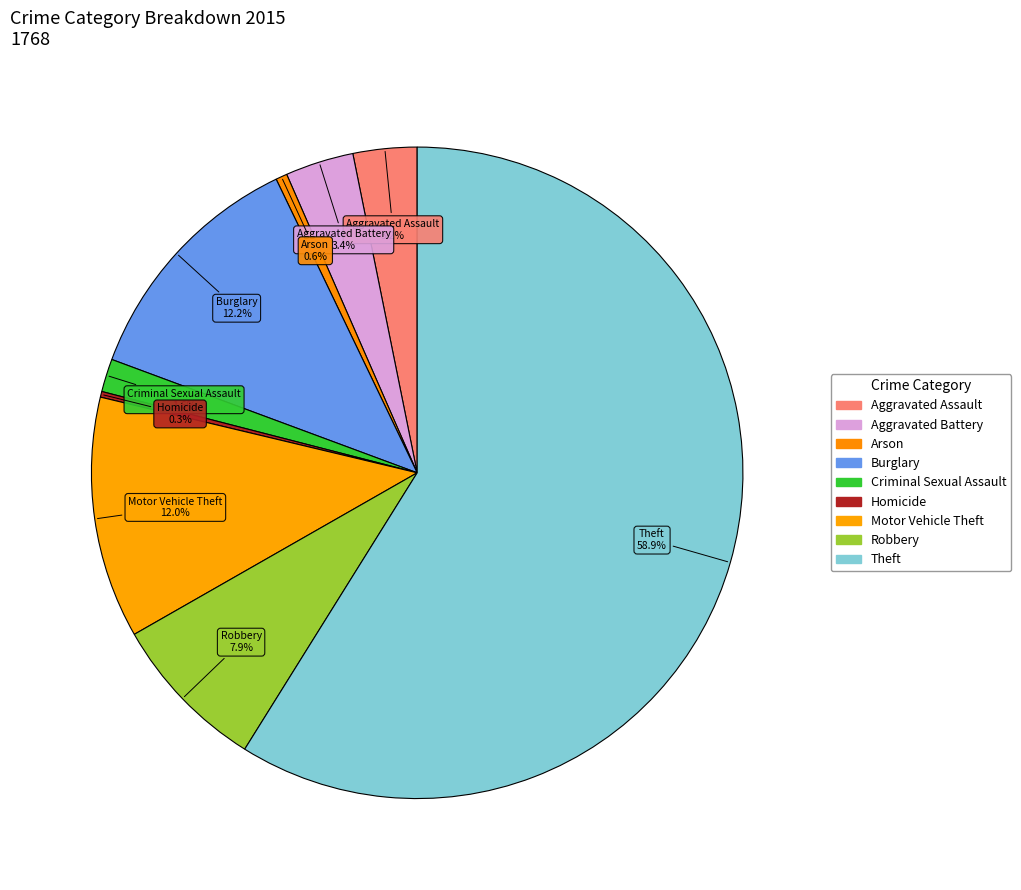

What is the change in value from Aggravated Assault to Criminal Sexual Assault?

-27